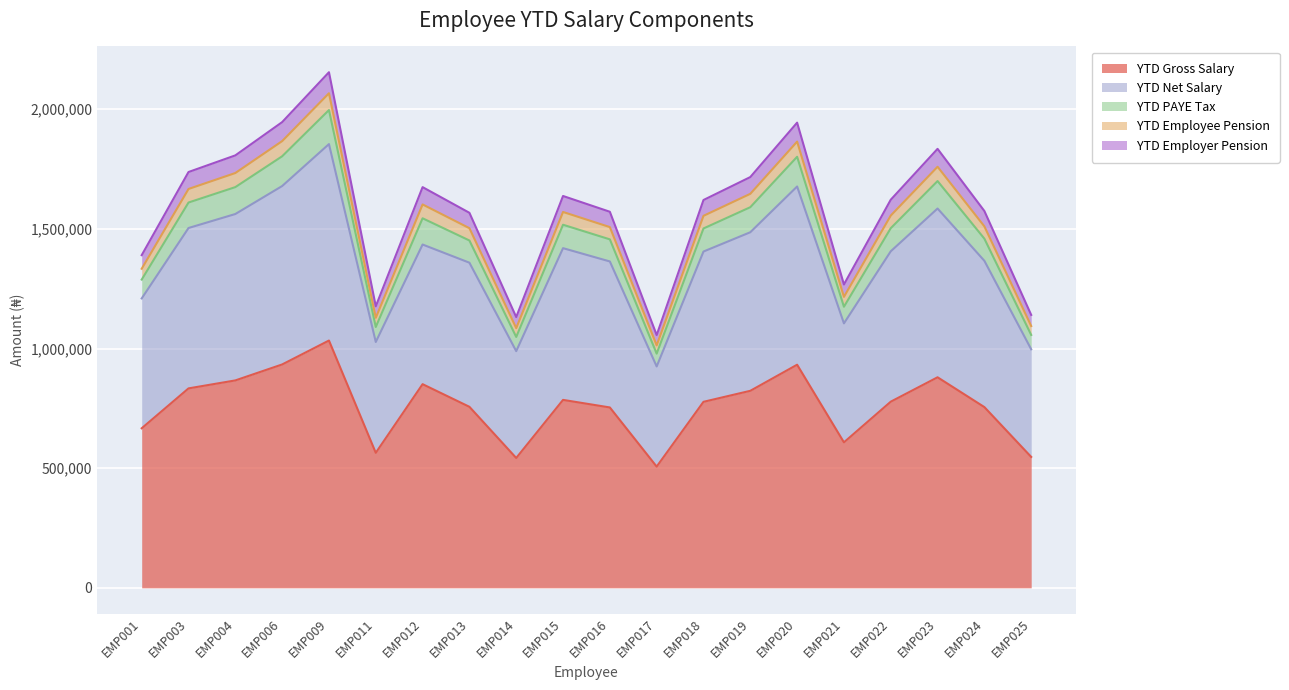

How many data points does each series have?

20